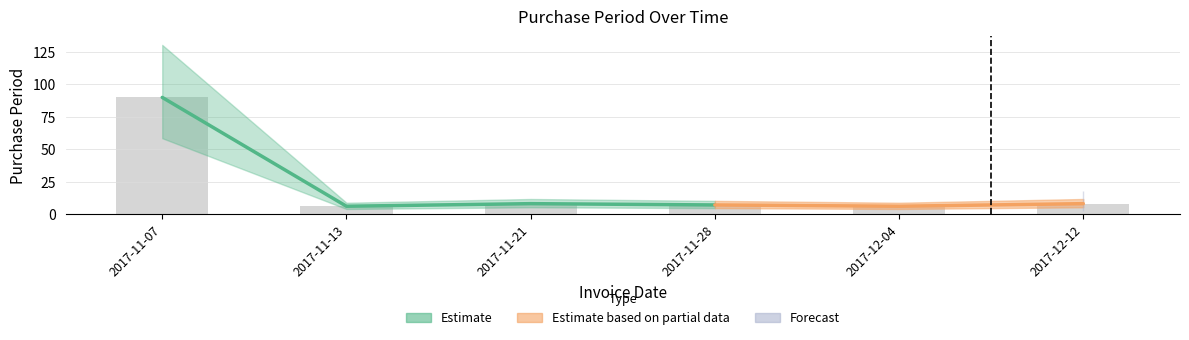

At which category does the chart reach its peak across all series?

2017-11-07